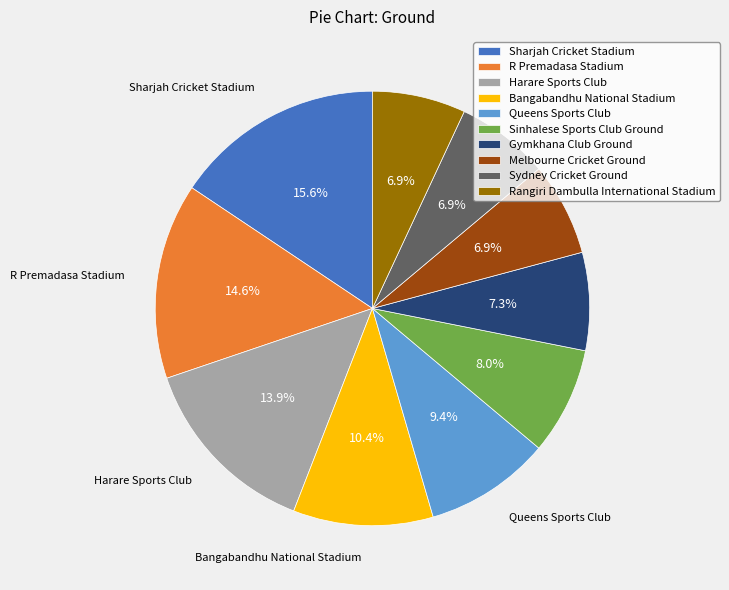

To the nearest percent, what is the difference between the largest and smallest slice percentages?

9%